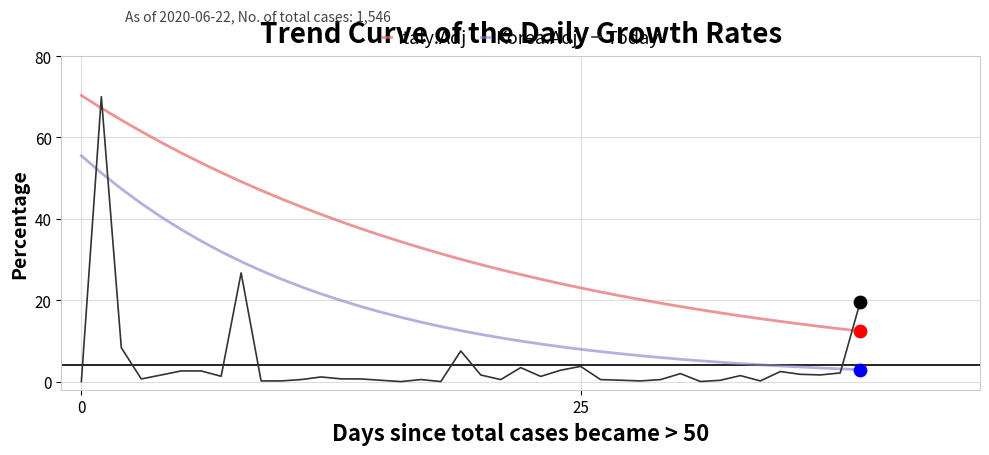

At how many categories does at least one series exceed 58?

5